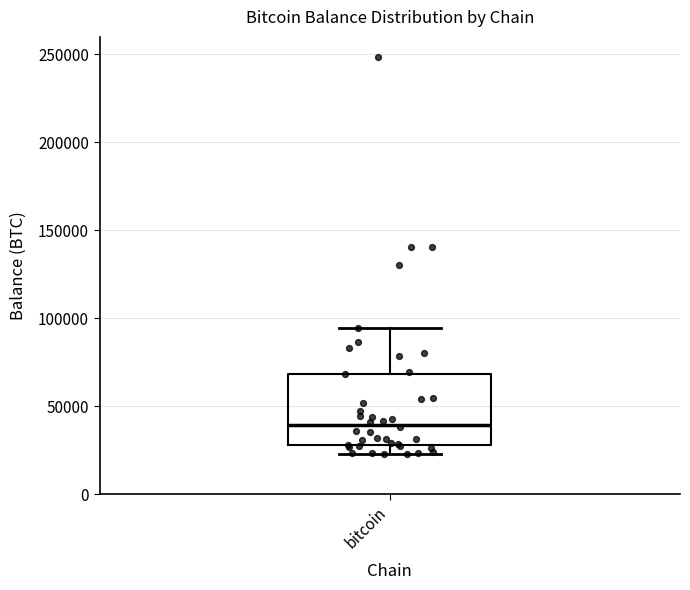

Transcribe this box plot: give where the median line is, the range the box spans, and where the two whiskers end, as read against the y-axis. The values are not printed on the chart, so give them approximately, as read against the axis.

median 40000, box 30000 to 70000, whiskers 25000 to 95000